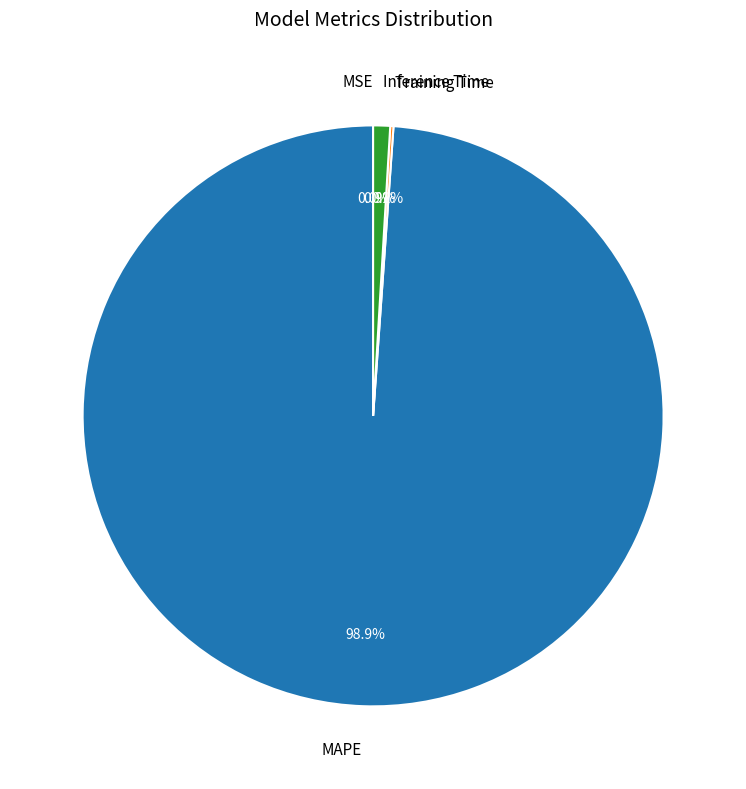

Which slice is the largest?

MAPE